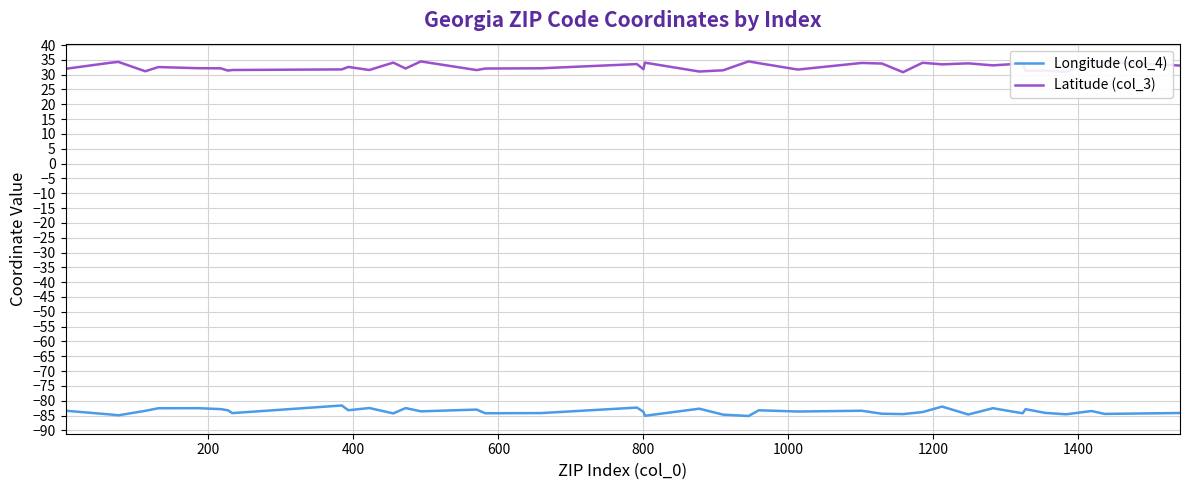

What is the smallest value displayed?

-85.1